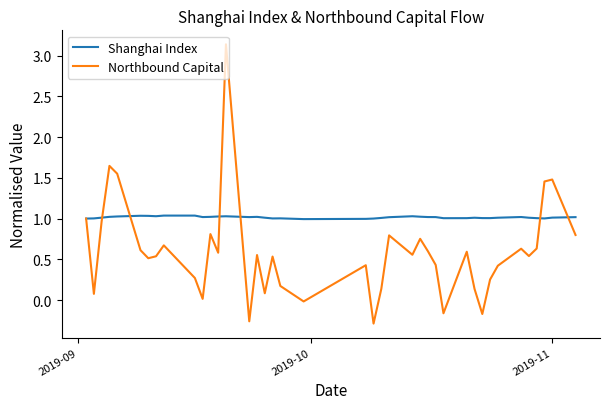

True or false: Northbound Capital and Shanghai Index cross at least once.

True